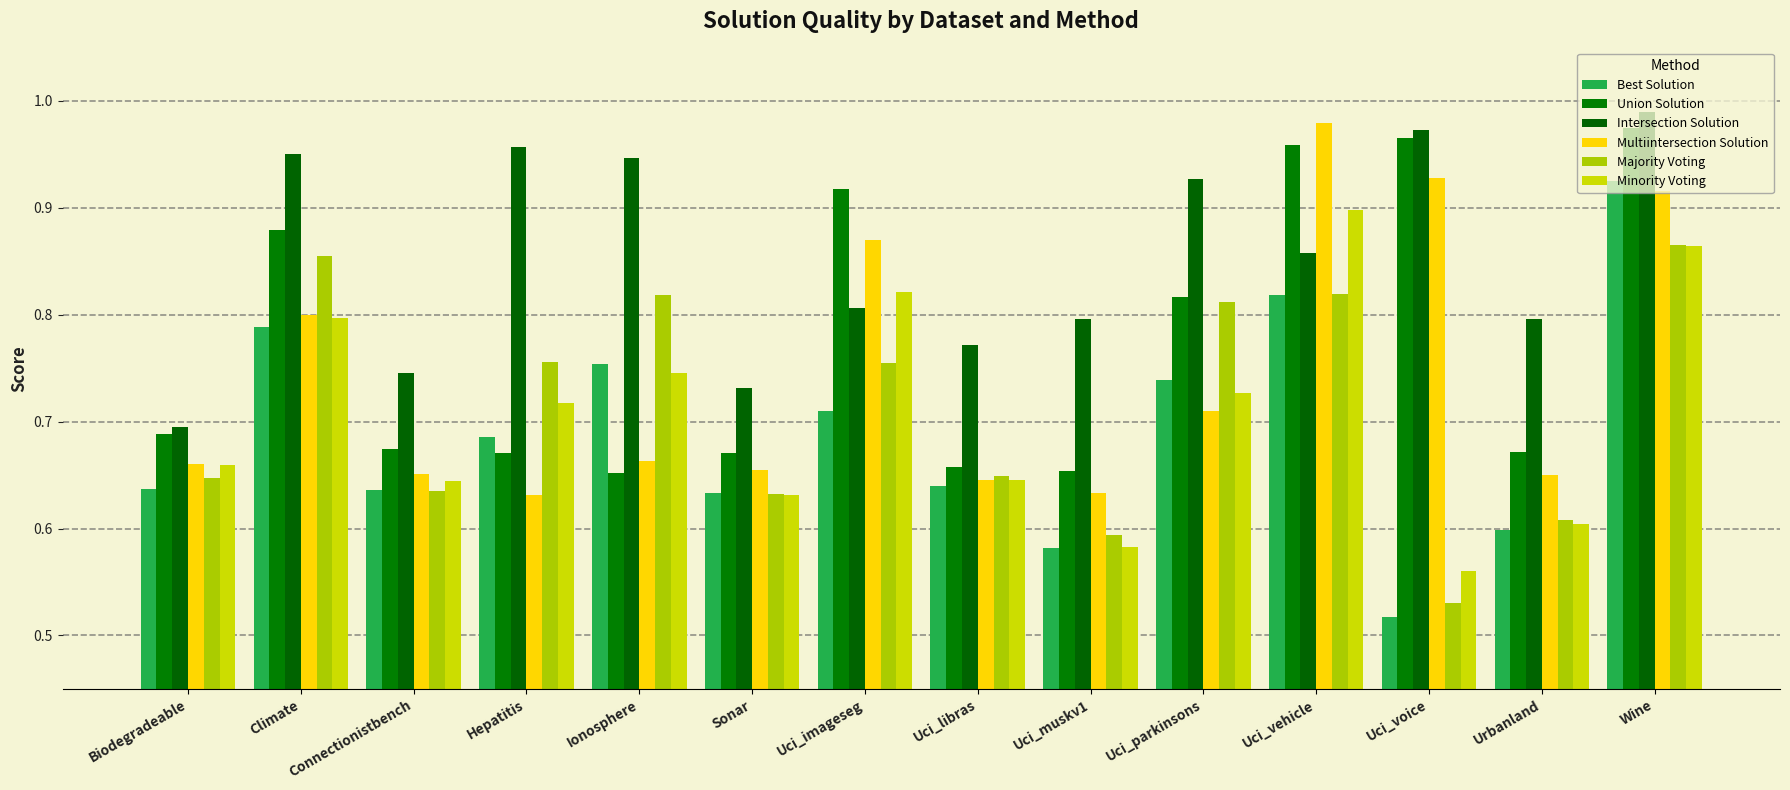

Which series has the largest total across all categories?

Intersection Solution